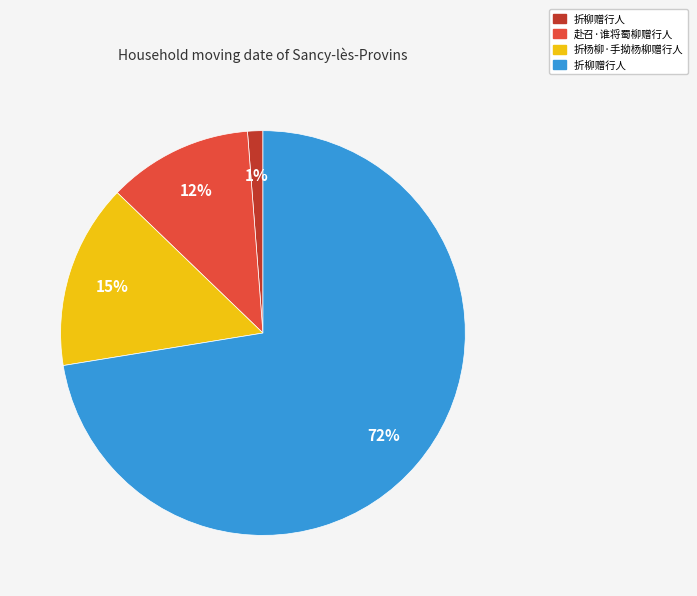

To the nearest percent, what is the difference between the largest and smallest slice percentages?

71%